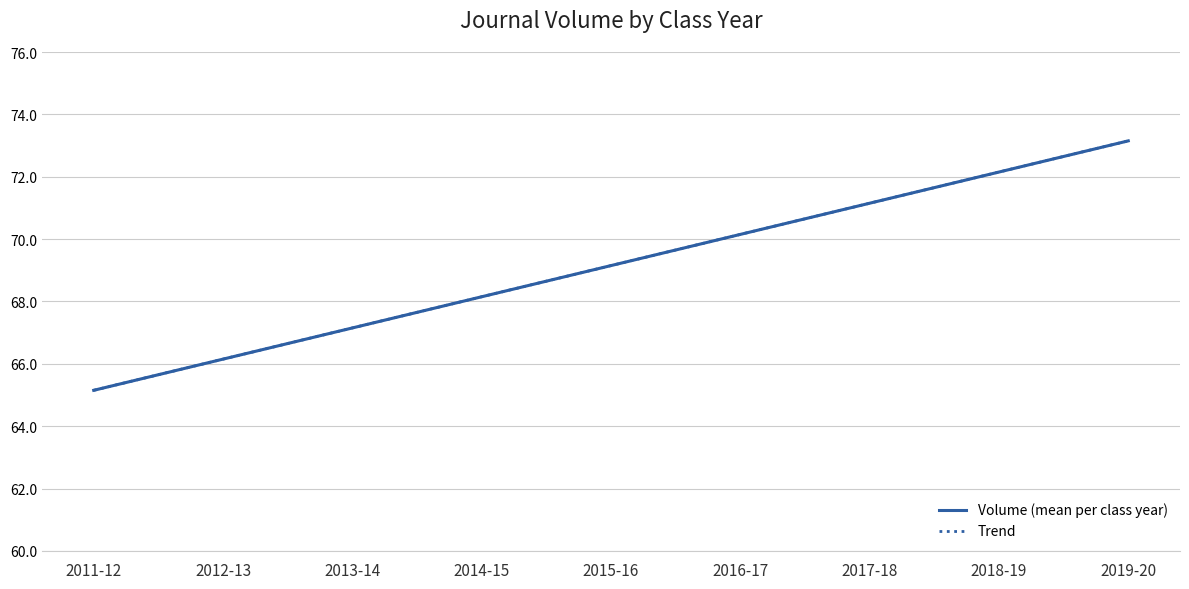

Which series changed the most between 2011-12 and 2015-16?

Trend